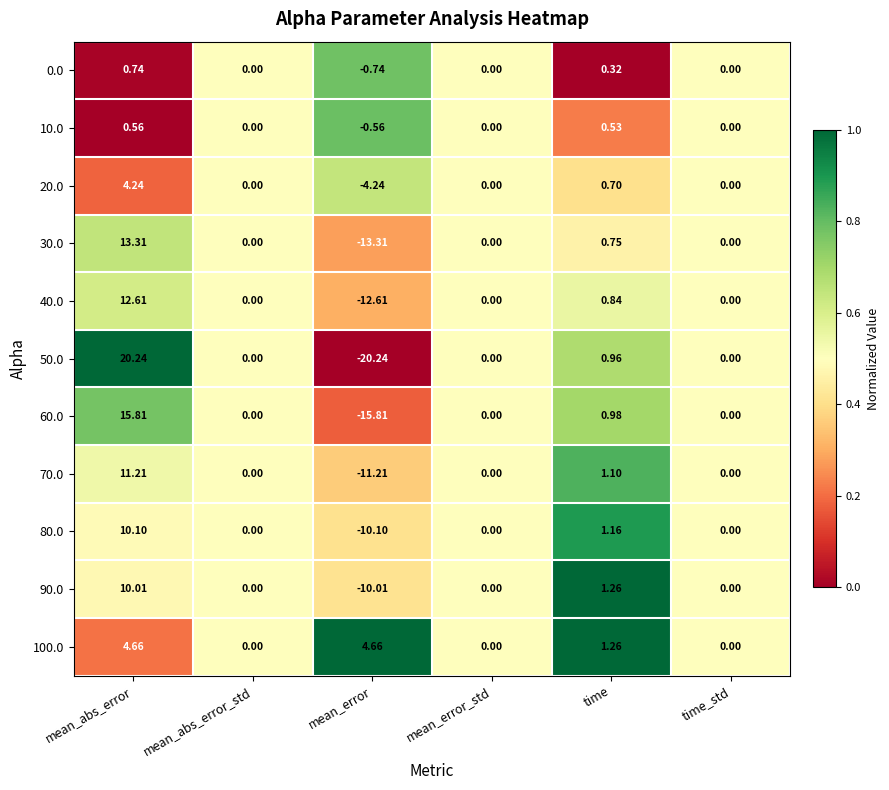

At which label does 30.0 reach its minimum?

mean_error